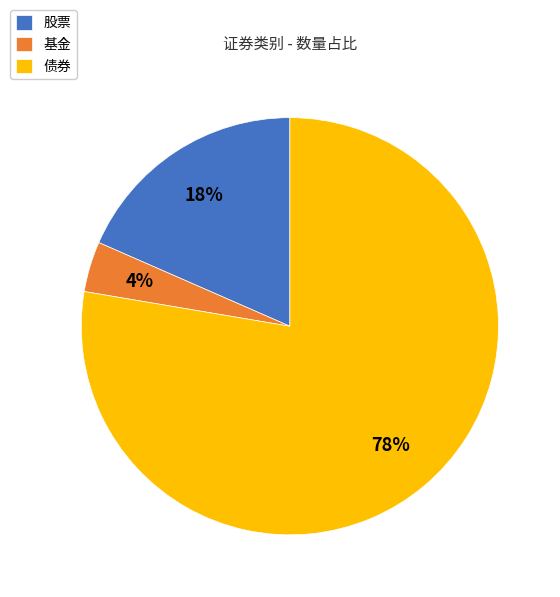

What is the majority slice?

债券